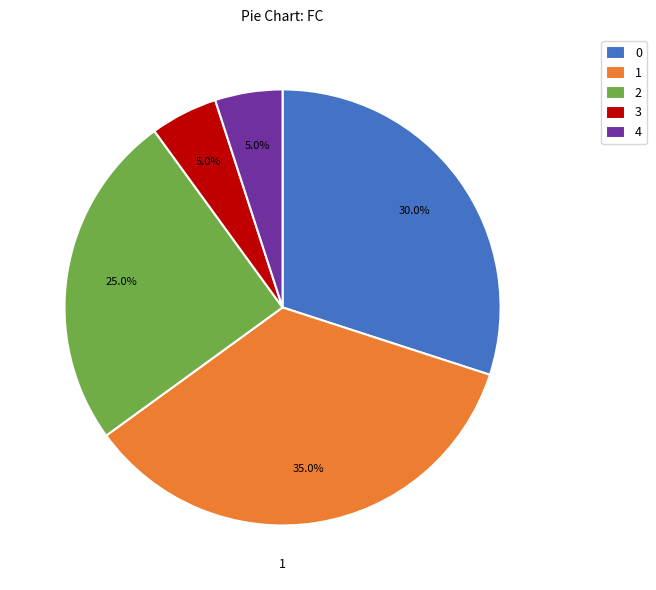

Does any single category account for the majority?

No